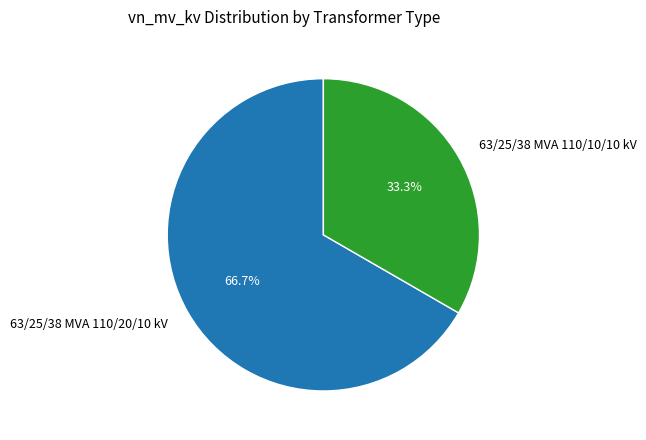

How many segments does this pie chart have?

2